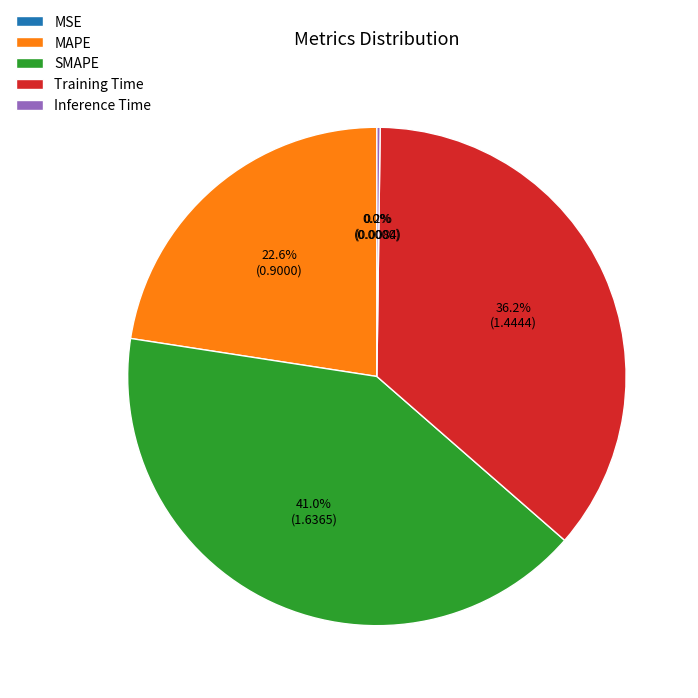

Between SMAPE and Training Time, which is larger?

SMAPE